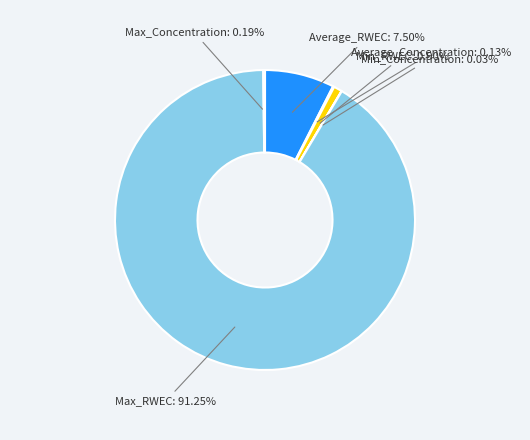

Rank the categories by value from lowest to highest.

Min_Concentration, Average_Concentration, Max_Concentration, Min_RWEC, Average_RWEC, Max_RWEC